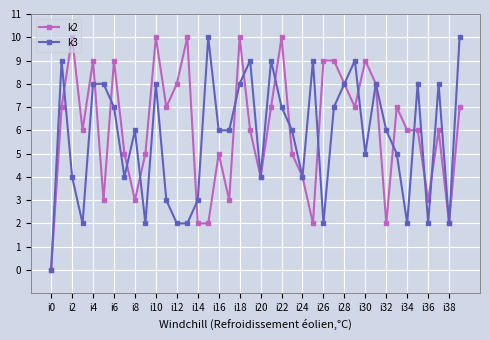

What is the average value of the k3 series?

6